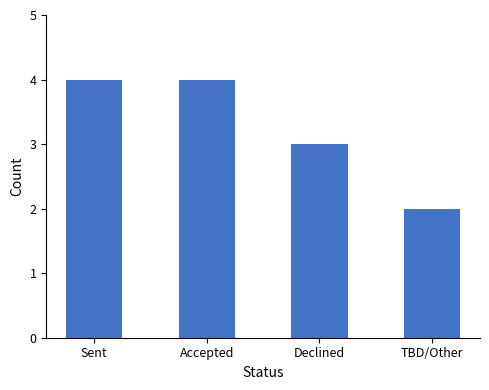

Reading left to right, list all the values displayed in this chart.

Sent=4	Accepted=4	Declined=3	TBD/Other=2